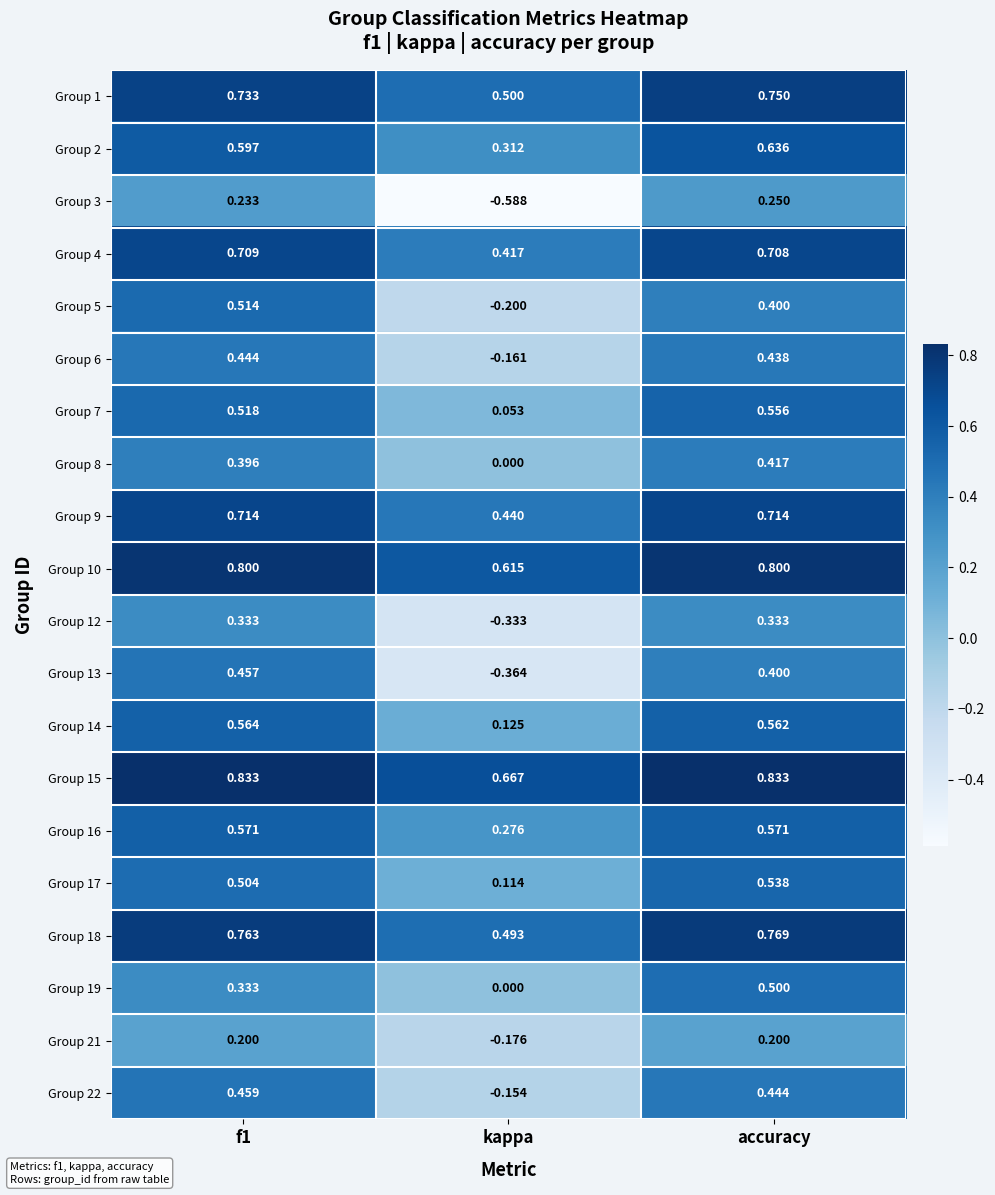

At which label does Group 1 reach its minimum?

kappa